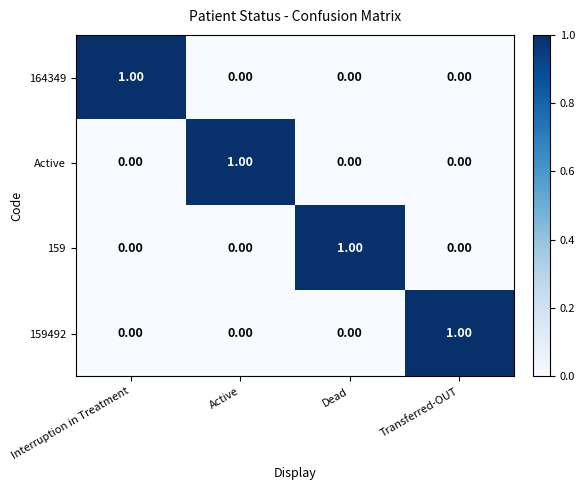

Count the number of data series in this chart.

4